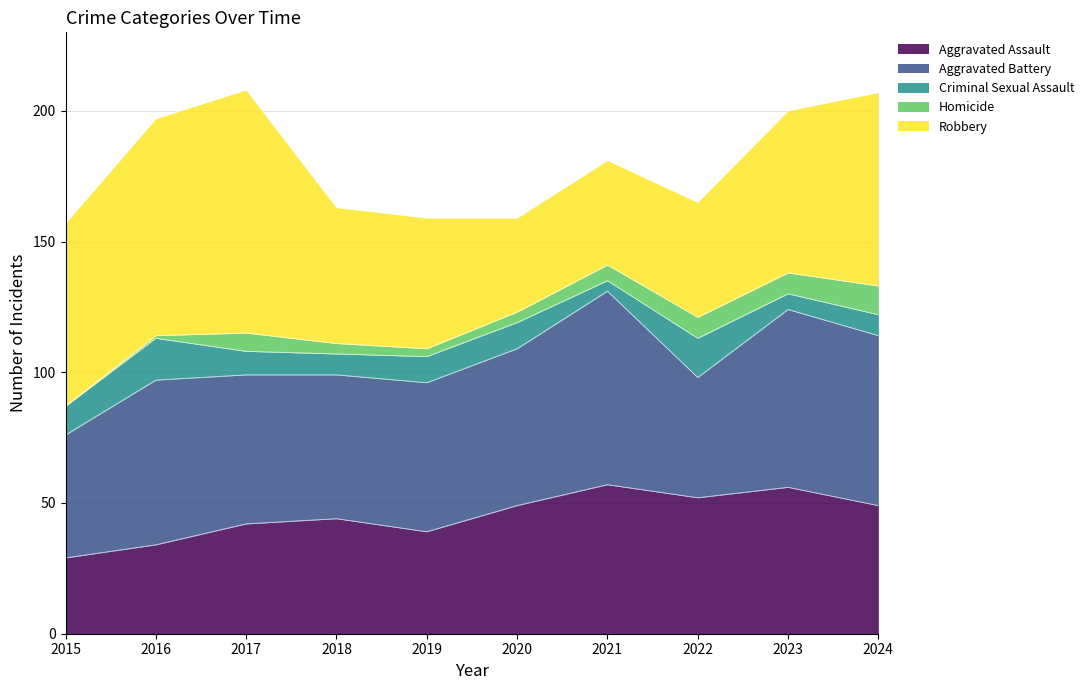

What is the sum of all Aggravated Assault values?

451